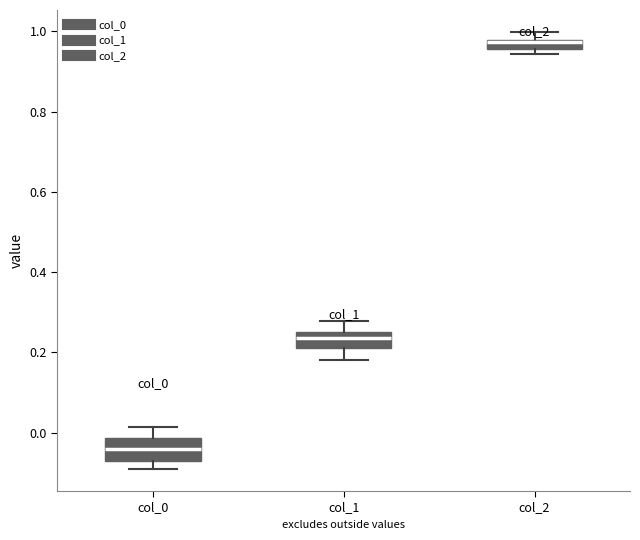

Which box has the lowest median line?

col_0